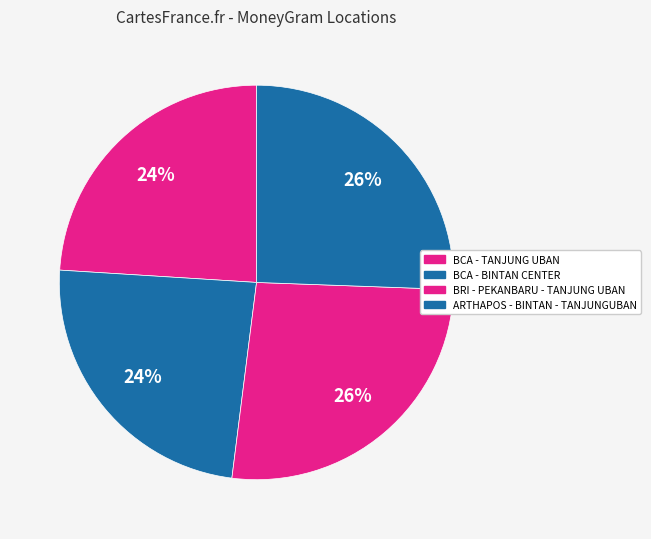

What is the smallest slice in the pie chart?

BCA - BINTAN CENTER